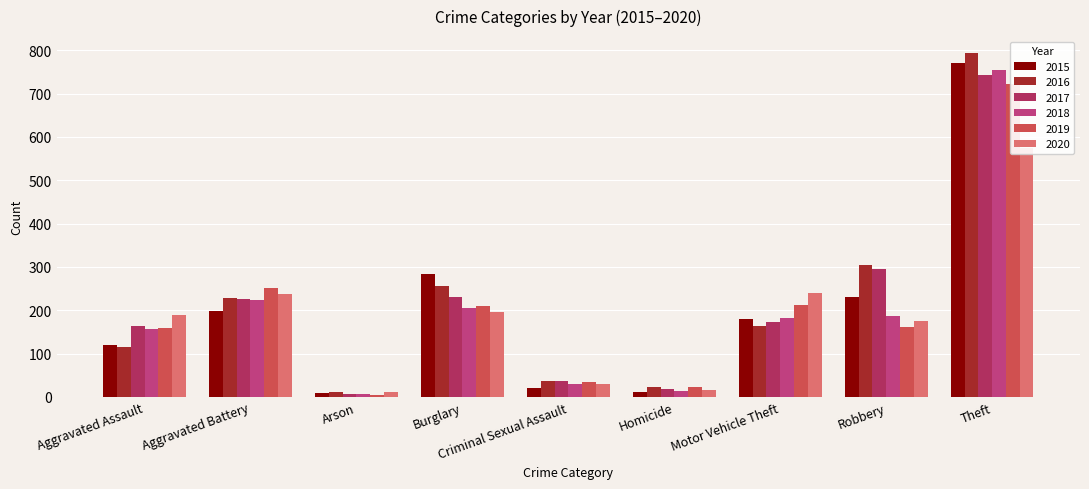

Reading right to left, what are all the values shown in this chart?

2015: 771	230	181	11	20	283	9	198	119
2016: 793	304	164	23	38	257	12	228	115
2017: 743	296	174	18	37	230	8	225	163
2018: 754	188	183	14	30	205	6	224	157
2019: 722	162	213	23	35	211	5	251	159
2020: 574	175	240	16	30	195	12	238	190